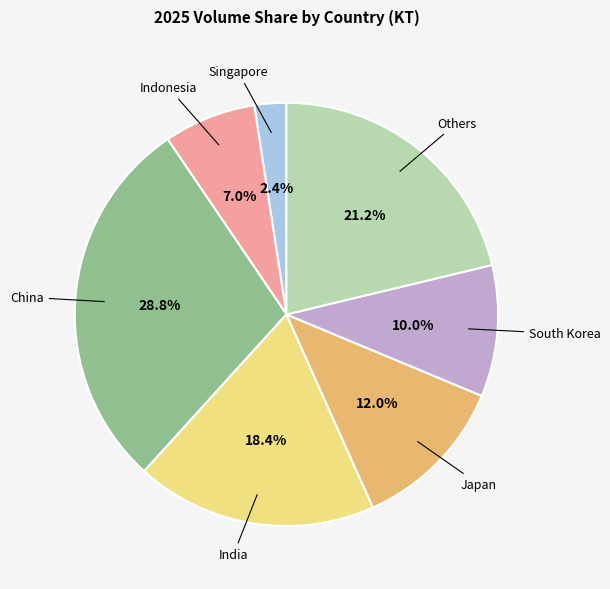

To the nearest percent, what portion does South Korea represent?

10%